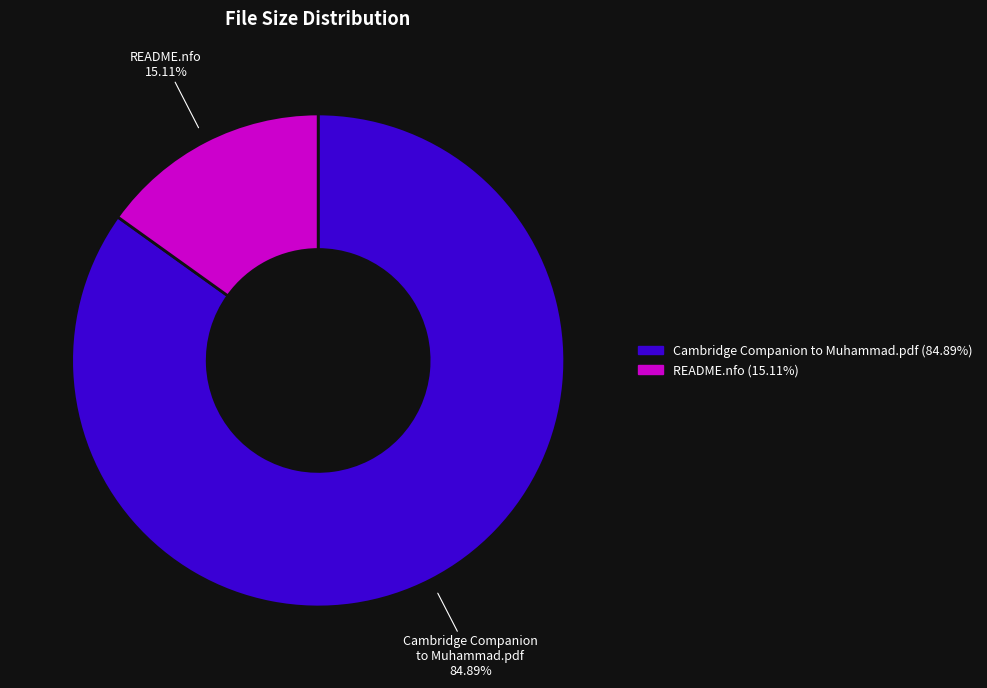

Does any single category account for the majority?

Yes